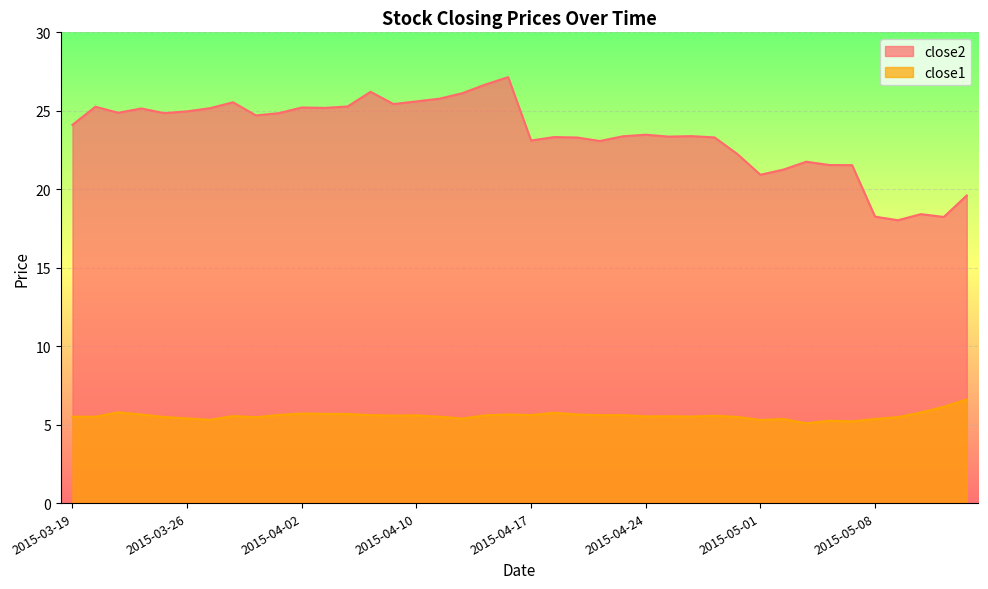

What is the spread (max minus min) of values at 2015-04-06?

19.5